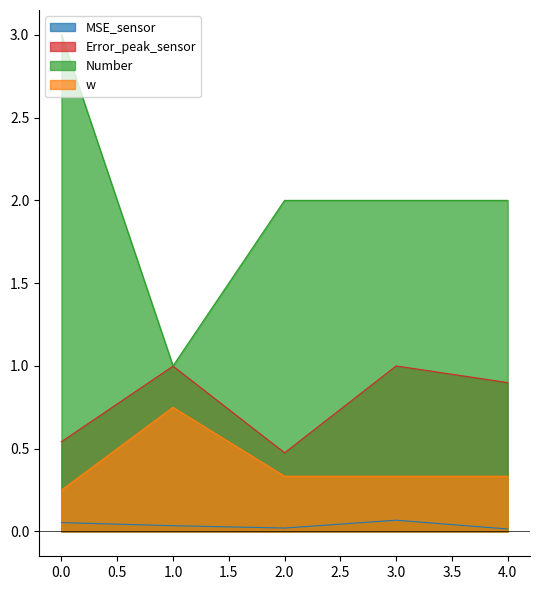

What is the difference between the maximum and minimum values in the Error_peak_sensor series?

0.5